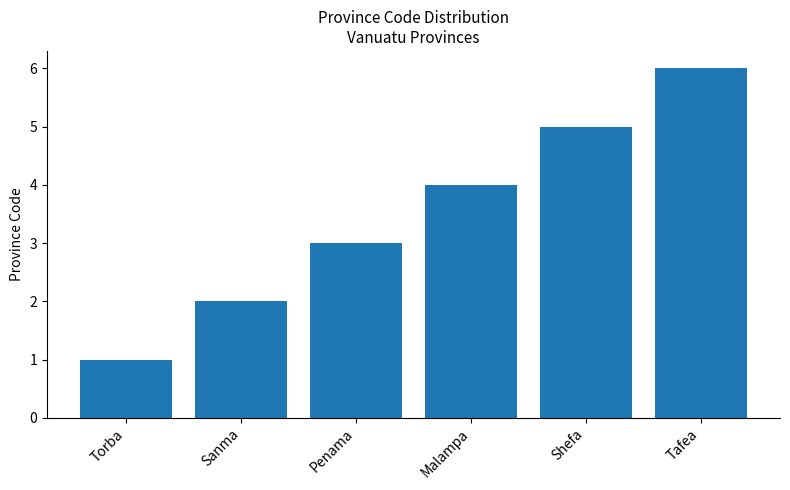

Count the number of categories in the chart.

6